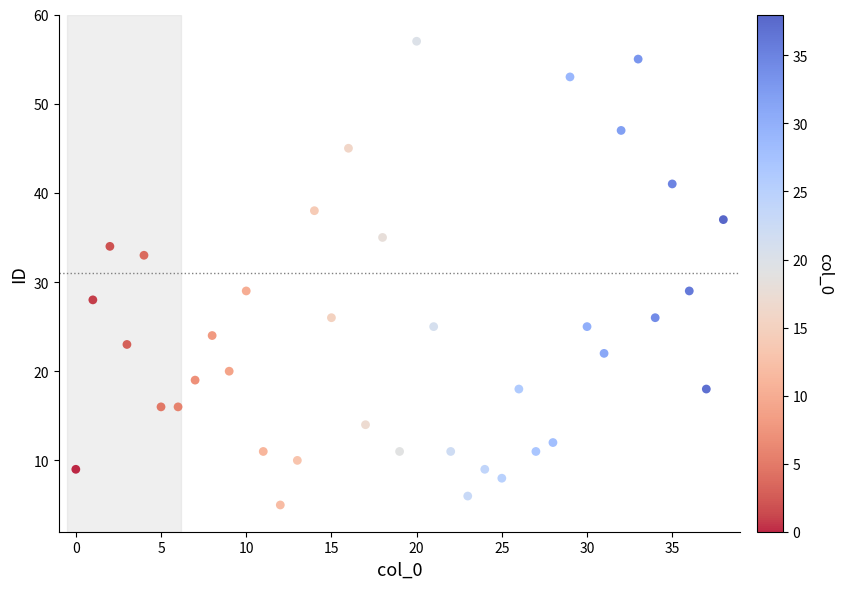

What is the range of Y values (max minus min)?

52